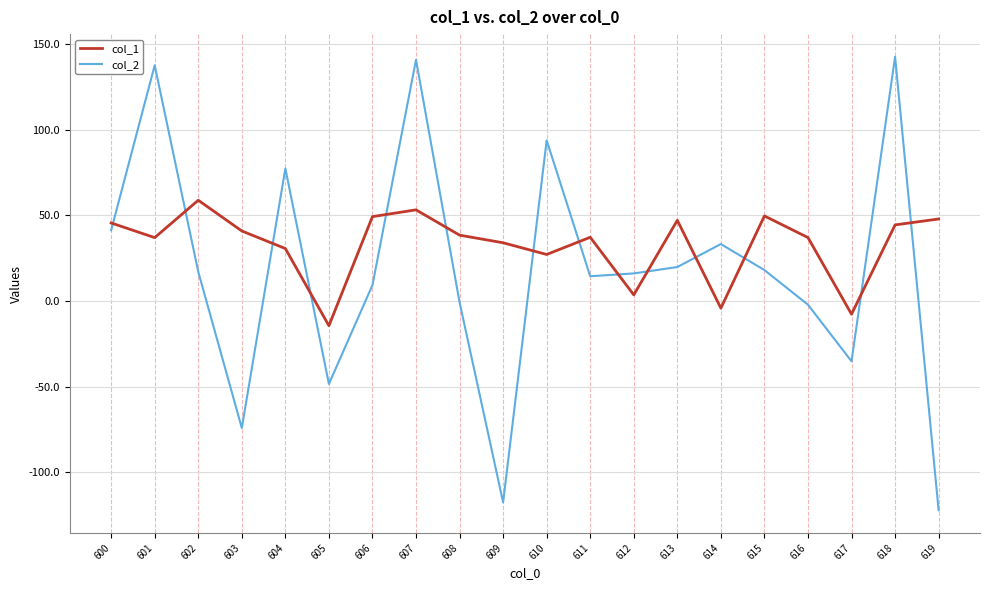

At which category does col_1 reach its first local valley?

601